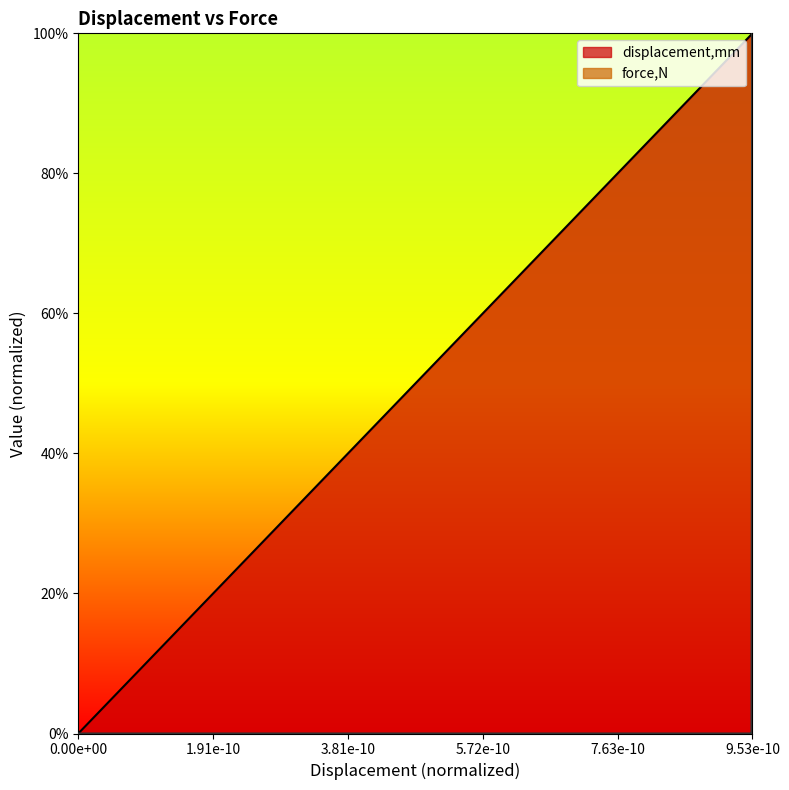

What is the sum of all values?

12.7